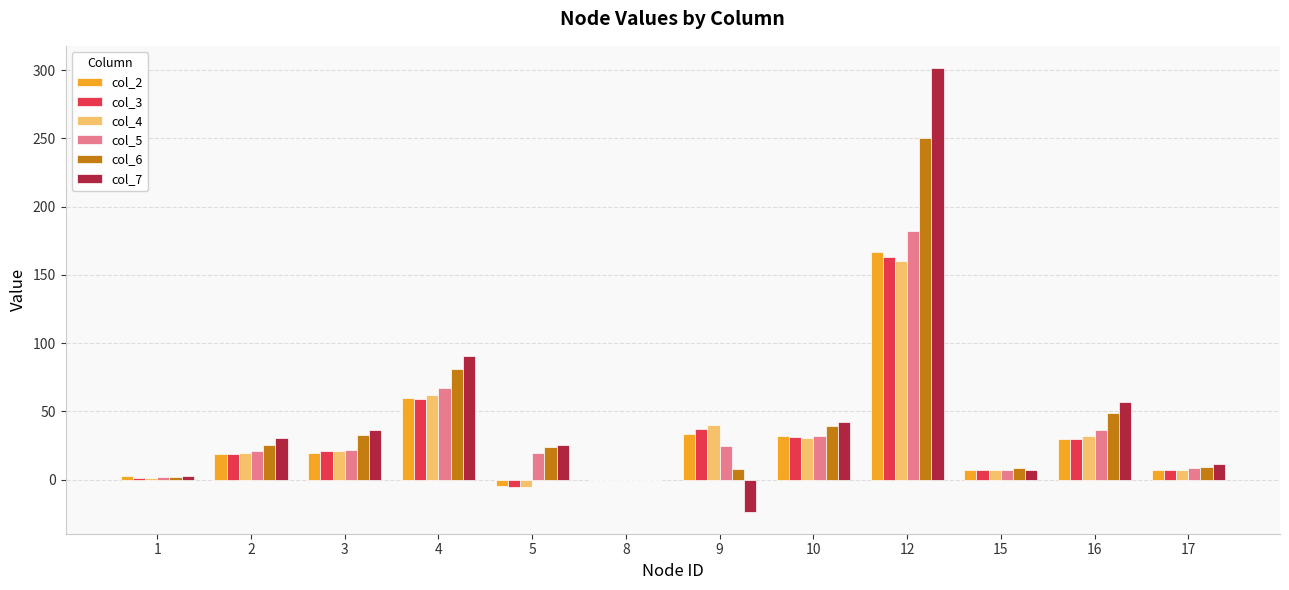

What is the spread (max minus min) of values at 2?

11.4